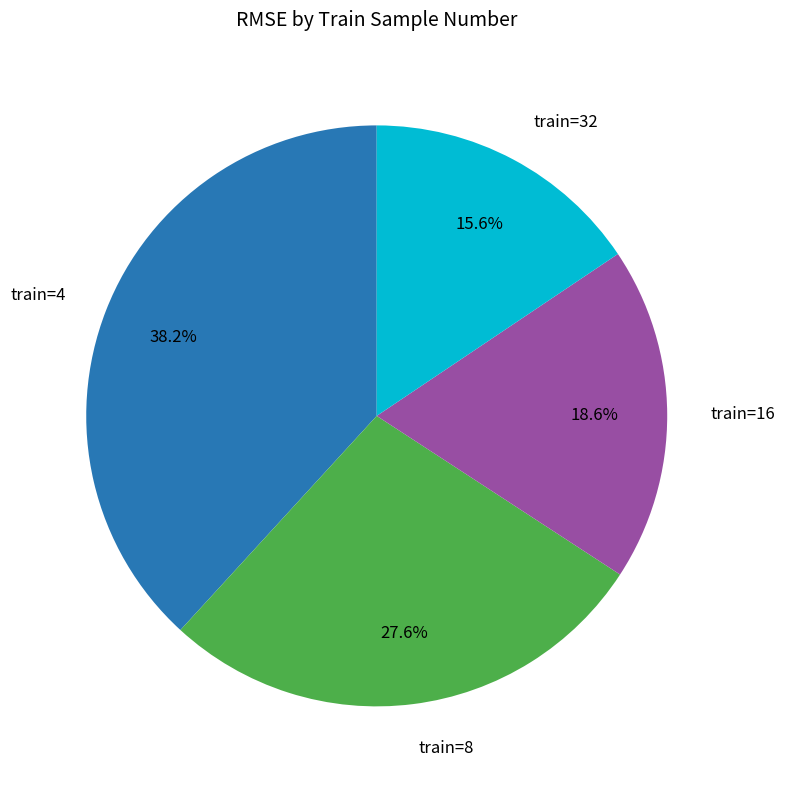

Is there any slice that represents more than half of the pie?

No